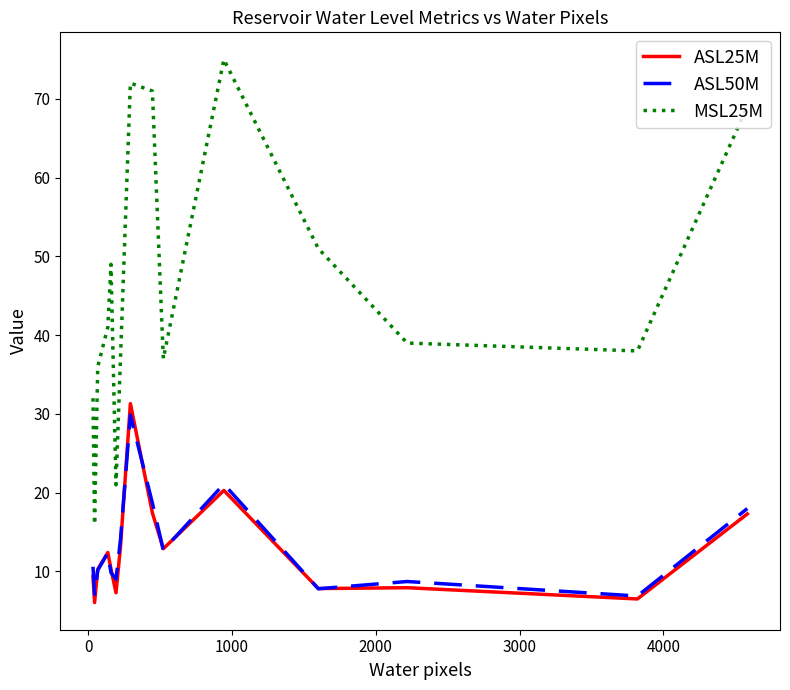

Which series has the widest spread of values?

MSL25M